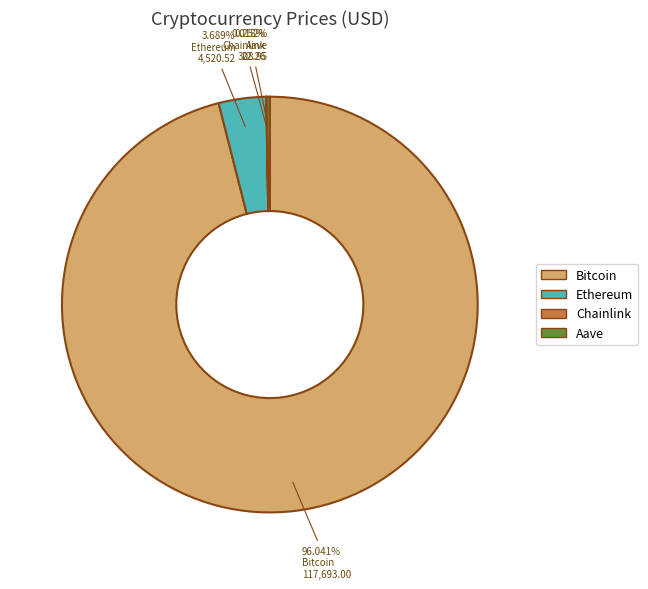

To the nearest percent, what is the average slice percentage?

25%